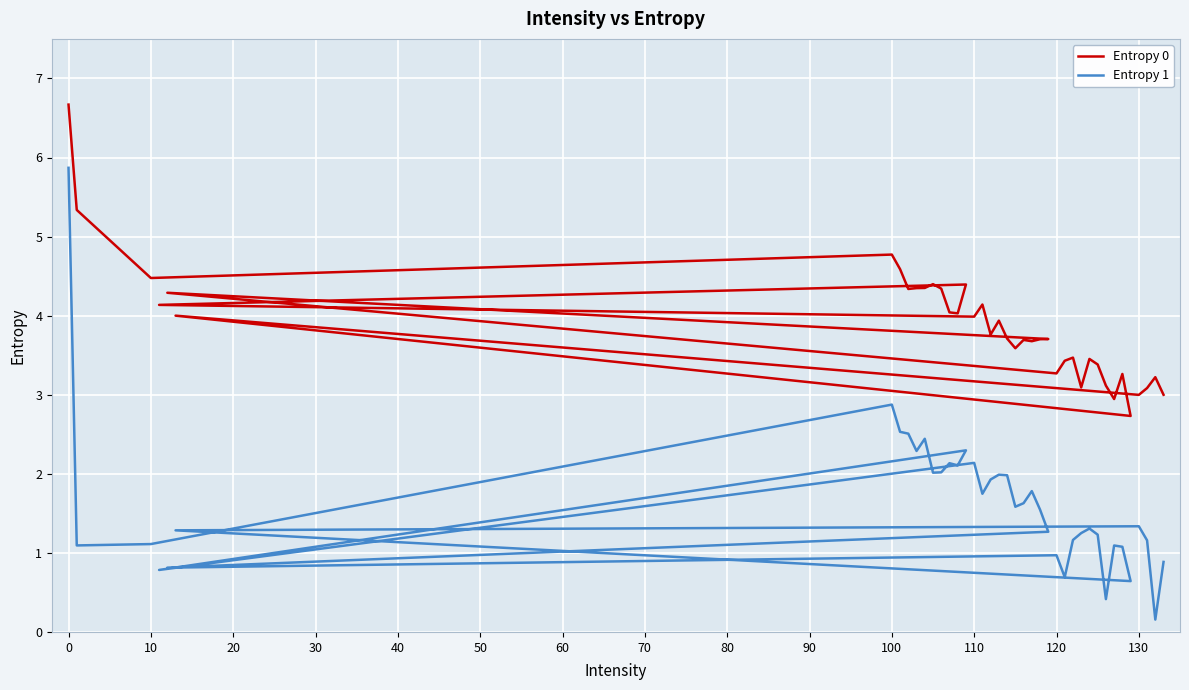

Rank the series by their average value, from lowest to highest.

Entropy 1, Entropy 0